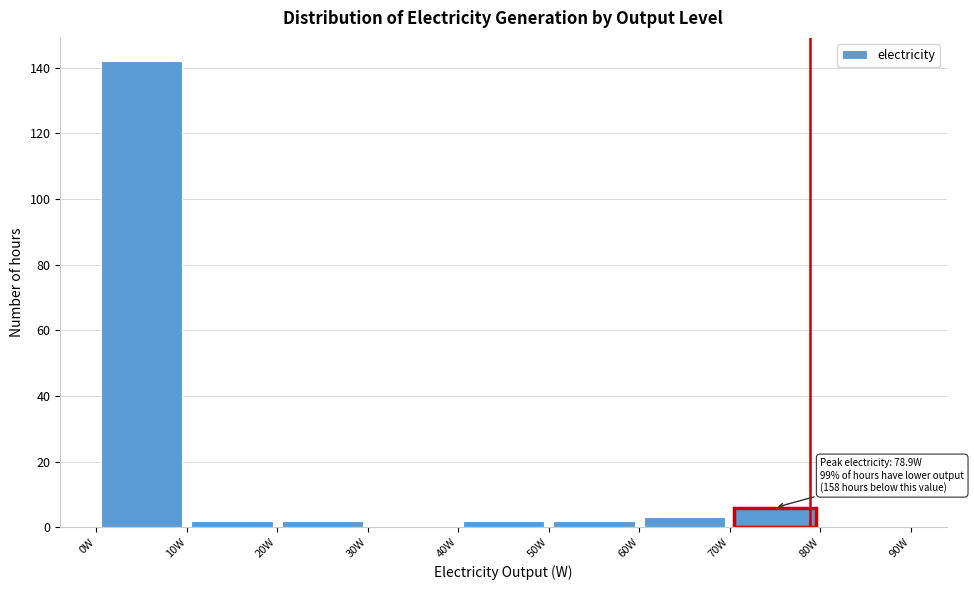

Which range on the x-axis has the tallest bar?

0 to 10